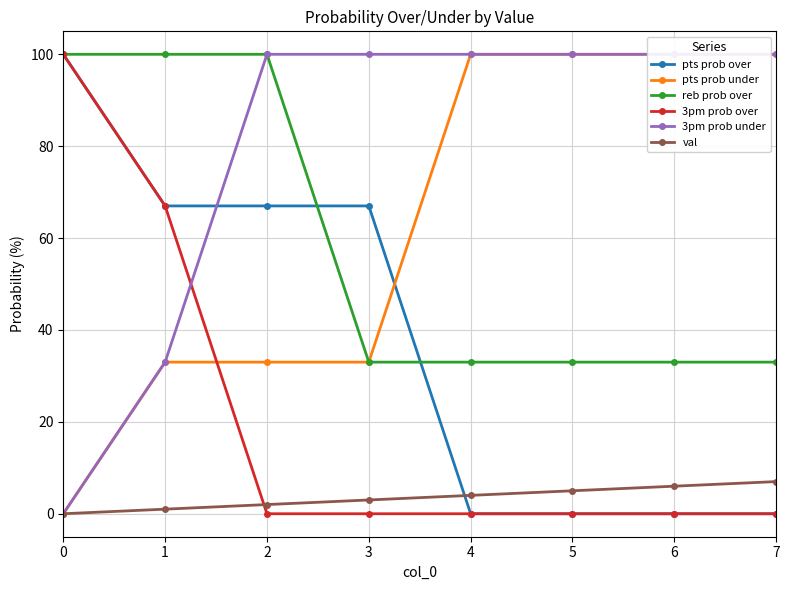

The val series shows 4 at 4. True or false?

True